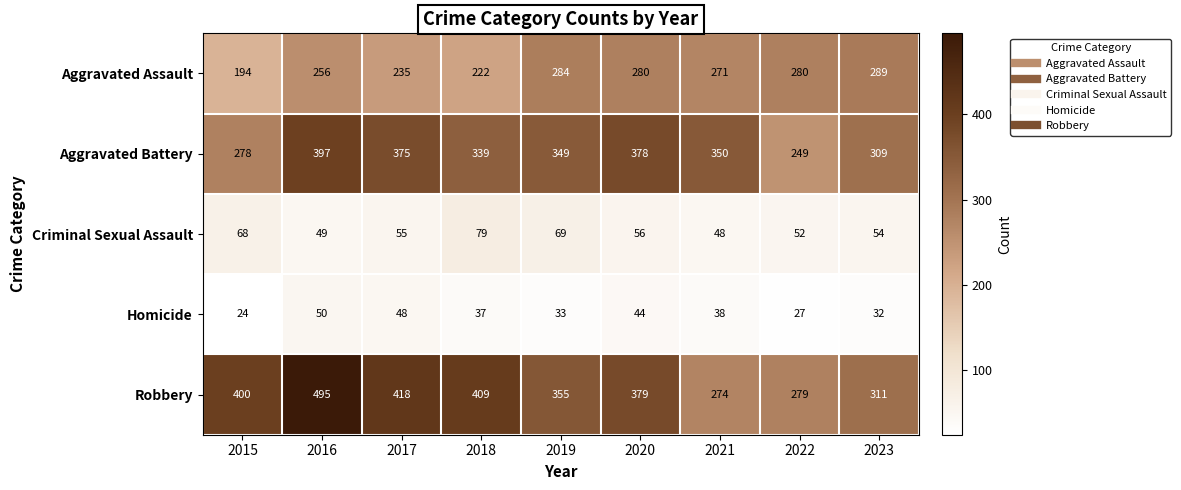

Which series has the largest range (max minus min)?

Robbery